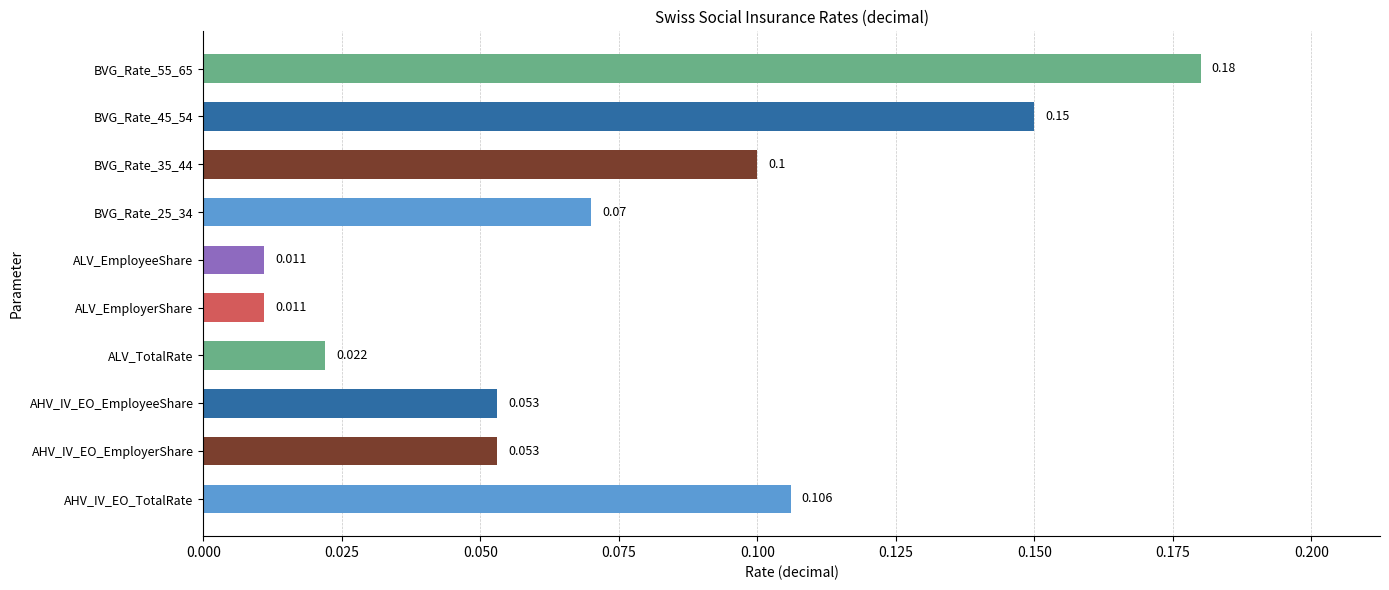

Which has a higher value, ALV_EmployerShare or ALV_TotalRate?

ALV_TotalRate